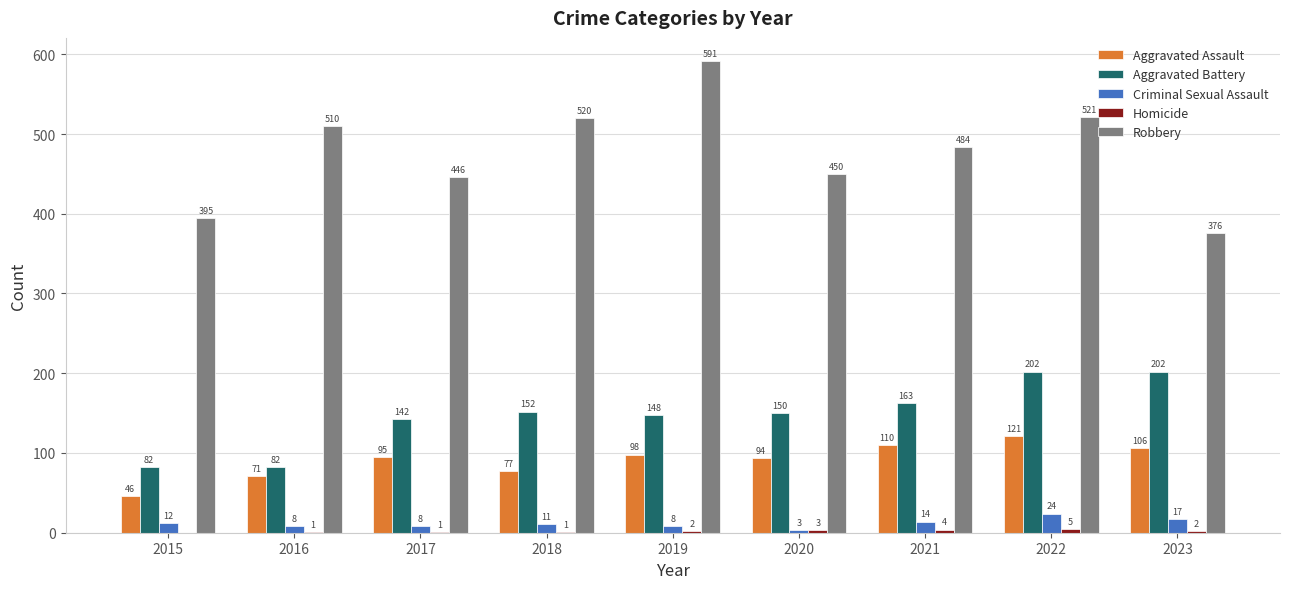

Is it true that Aggravated Battery equals 302 at 2022?

False